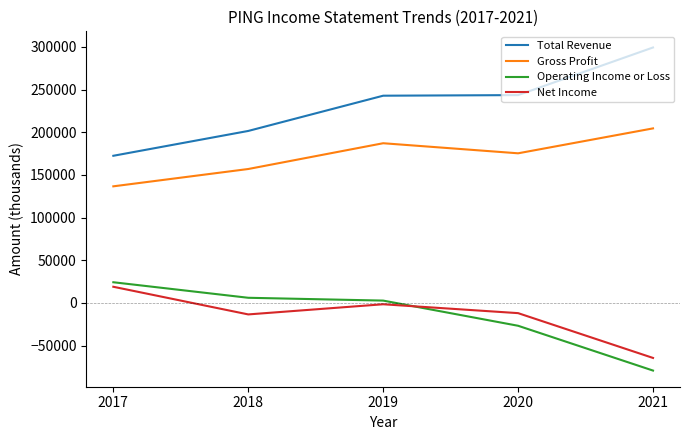

True or false: Operating Income or Loss and Gross Profit intersect in this chart.

False